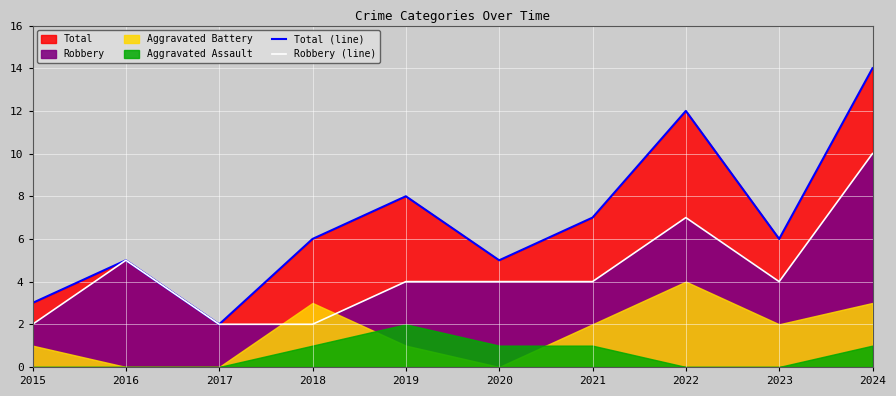

What is the difference between the second highest and minimum values in the Total (line) series?

10